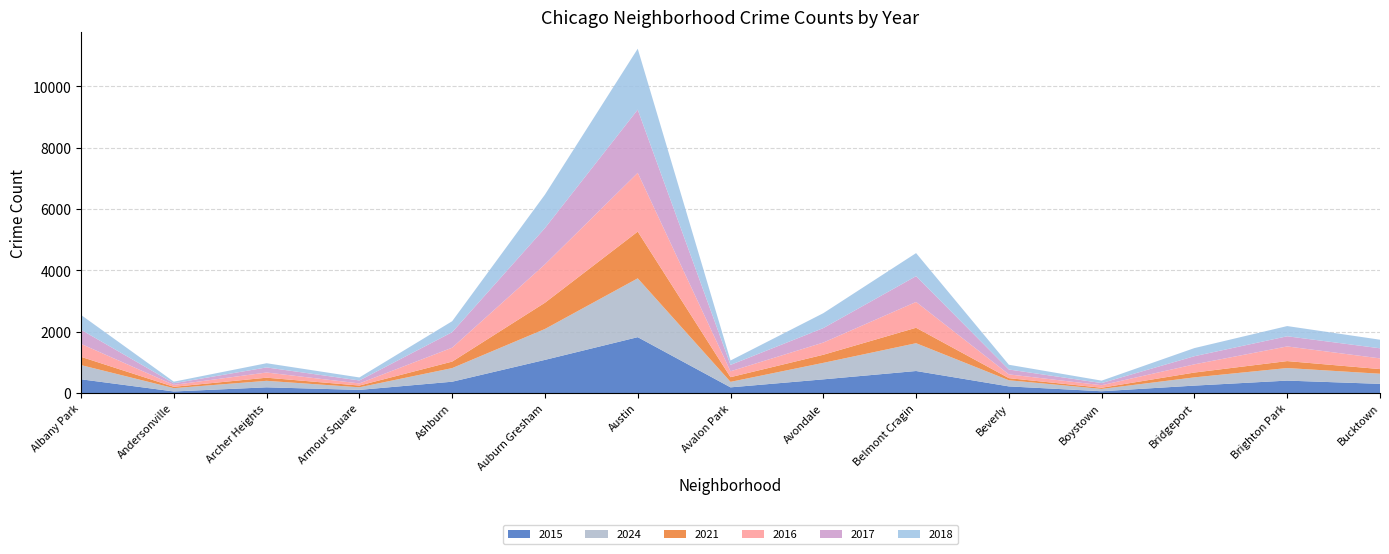

Reading left to right, transcribe all the data shown in this chart.

2015: Albany Park=448	Andersonville=51	Archer Heights=186	Armour Square=102	Ashburn=369	Auburn Gresham=1081	Austin=1822	Avalon Park=185	Avondale=446	Belmont Cragin=718	Beverly=216	Boystown=58	Bridgeport=242	Brighton Park=405	Bucktown=299
2024: Albany Park=463	Andersonville=108	Archer Heights=212	Armour Square=85	Ashburn=444	Auburn Gresham=1008	Austin=1919	Avalon Park=179	Avondale=538	Belmont Cragin=907	Beverly=200	Boystown=76	Bridgeport=269	Brighton Park=410	Bucktown=330
2021: Albany Park=270	Andersonville=44	Archer Heights=102	Armour Square=57	Ashburn=212	Auburn Gresham=856	Austin=1524	Avalon Park=153	Avondale=264	Belmont Cragin=504	Beverly=69	Boystown=38	Bridgeport=157	Brighton Park=227	Bucktown=152
2016: Albany Park=422	Andersonville=62	Archer Heights=169	Armour Square=69	Ashburn=454	Auburn Gresham=1252	Austin=1917	Avalon Park=192	Avondale=398	Belmont Cragin=842	Beverly=123	Boystown=83	Bridgeport=268	Brighton Park=478	Bucktown=349
2017: Albany Park=460	Andersonville=53	Archer Heights=166	Armour Square=97	Ashburn=506	Auburn Gresham=1184	Austin=2061	Avalon Park=208	Avondale=472	Belmont Cragin=841	Beverly=159	Boystown=70	Bridgeport=265	Brighton Park=331	Bucktown=329
2018: Albany Park=484	Andersonville=52	Archer Heights=137	Armour Square=98	Ashburn=357	Auburn Gresham=1091	Austin=1988	Avalon Park=144	Avondale=486	Belmont Cragin=752	Beverly=155	Boystown=79	Bridgeport=265	Brighton Park=333	Bucktown=280